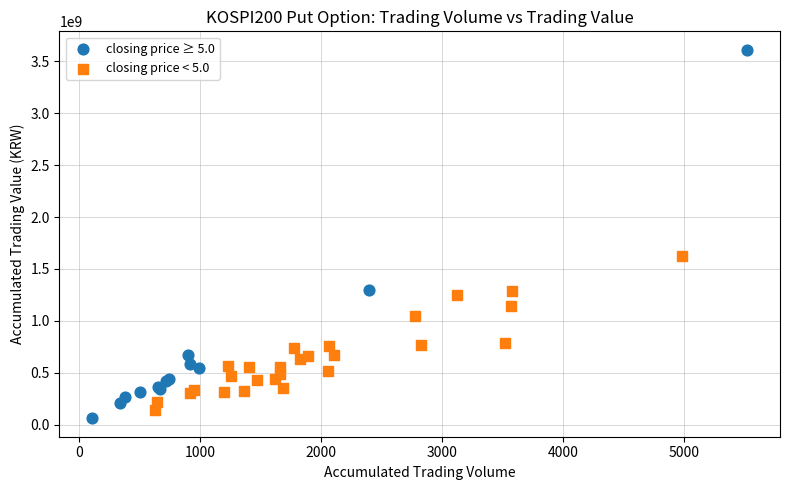

Which series reaches the maximum Y coordinate?

closing price ≥ 5.0